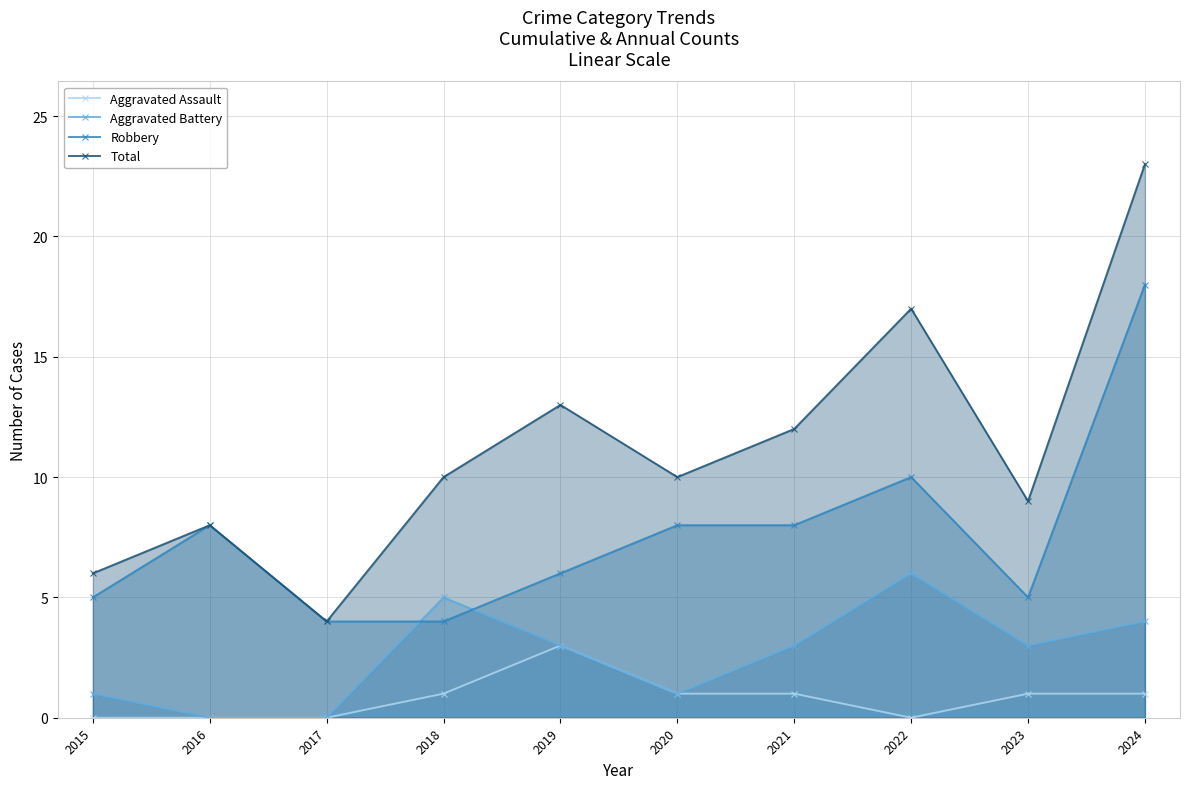

What is the difference between the Aggravated Assault values at 2015 and 2020?

1